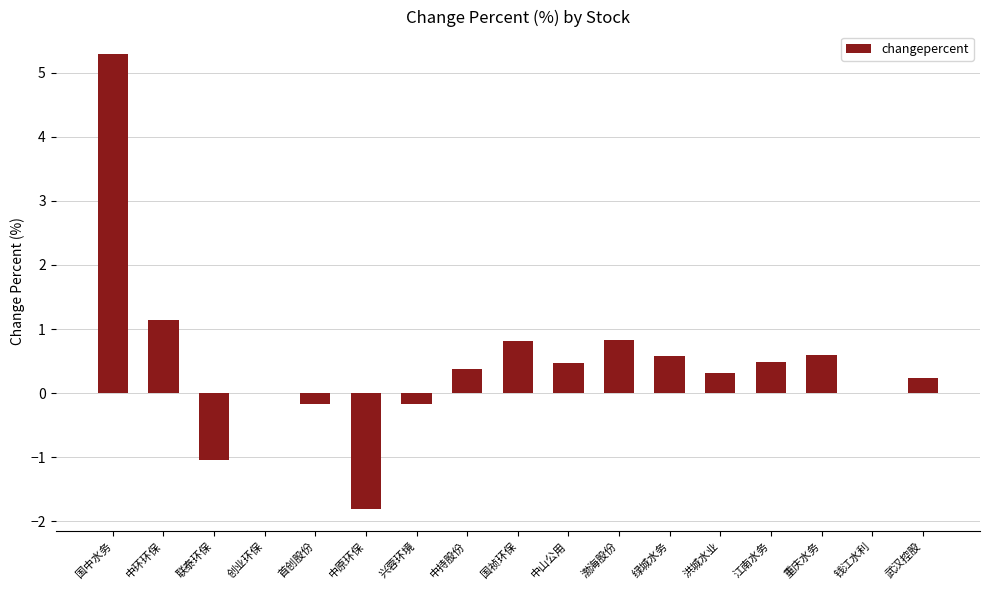

The chart shows a value of 0.3 at 洪城水业. True or false?

True